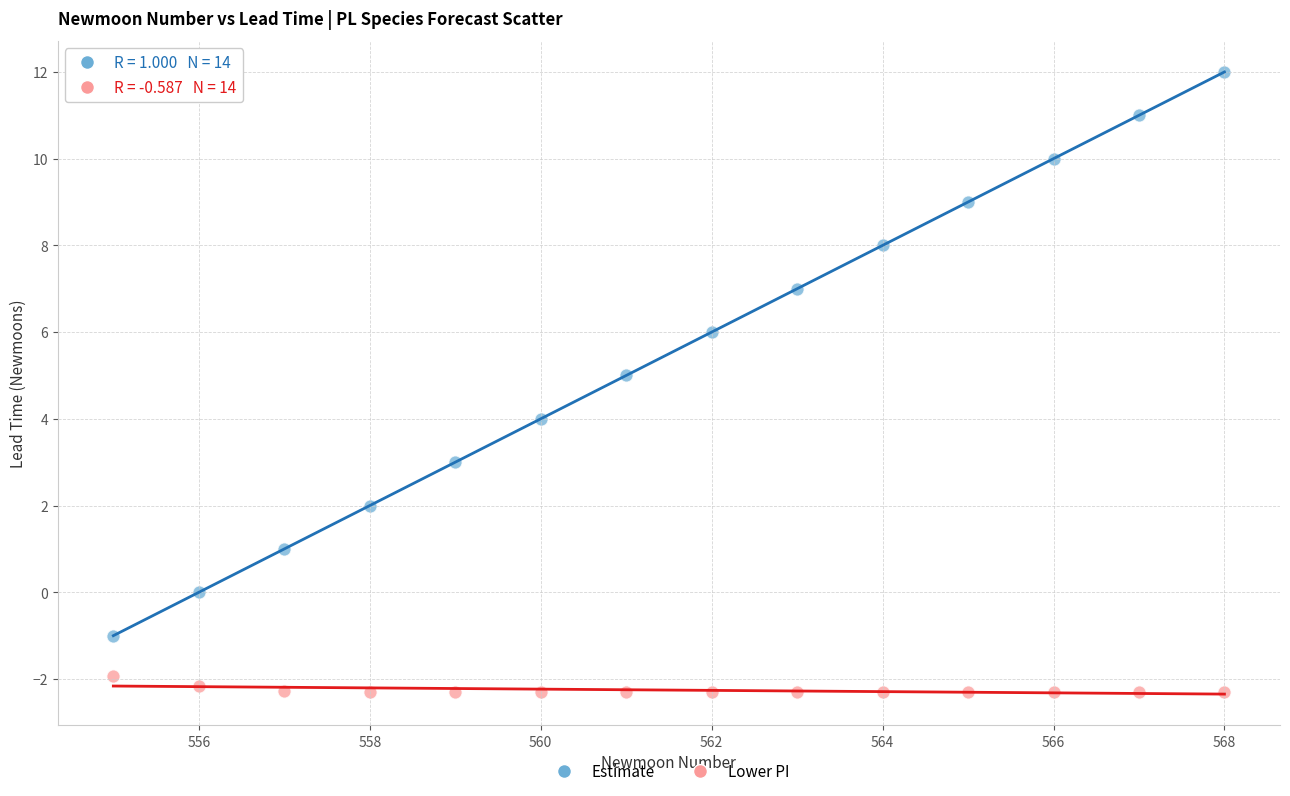

Across all data points, what is the range of X values (max minus min)?

13.0